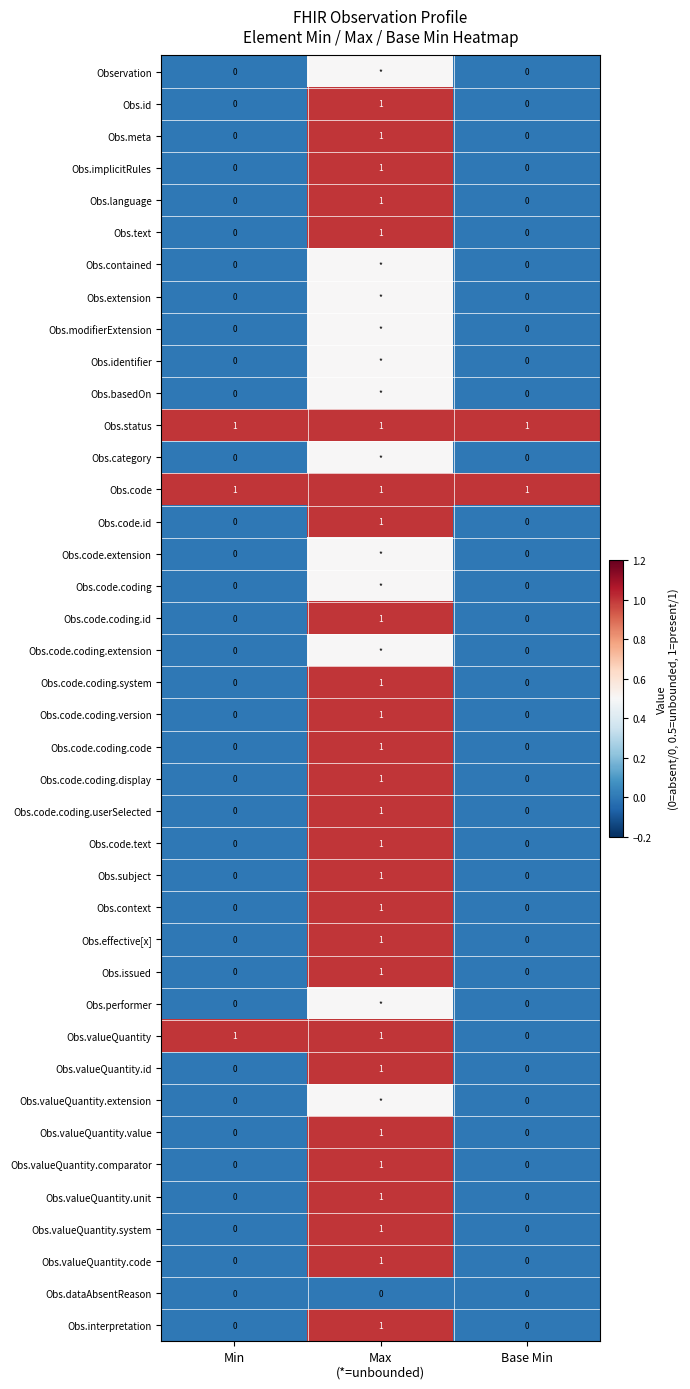

How many Obs.code.coding.display values are between 0 and 1?

3